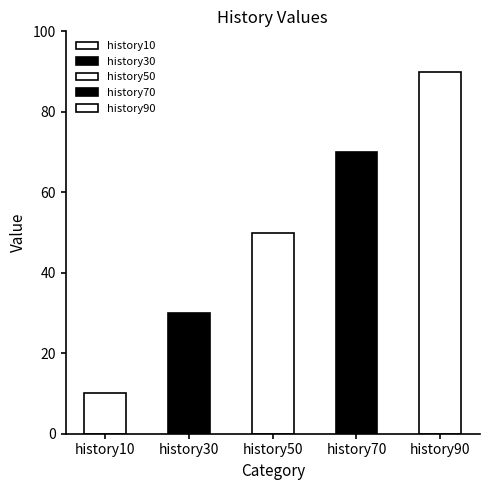

Which series has the widest spread of values?

history90